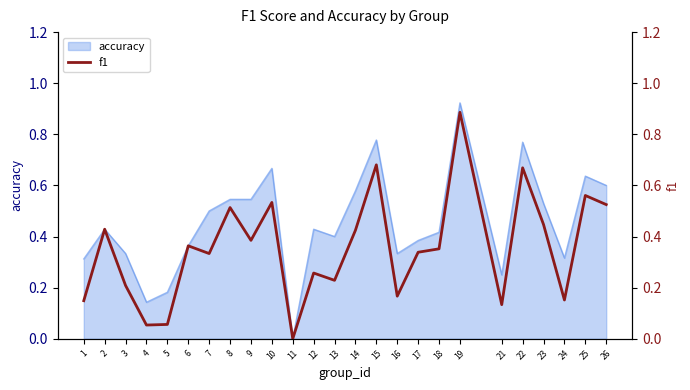

Where is the data nearest to the value 0?

11